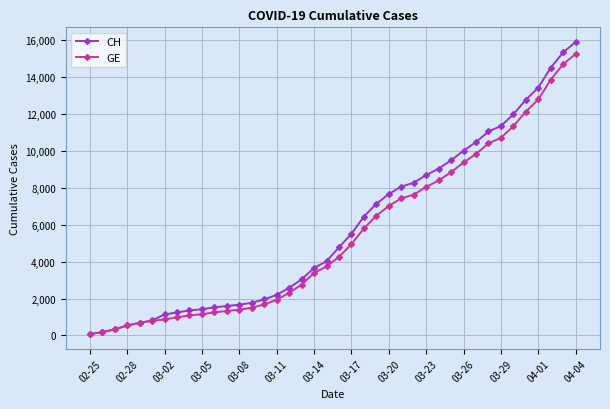

What is the highest value of the CH series?

15888